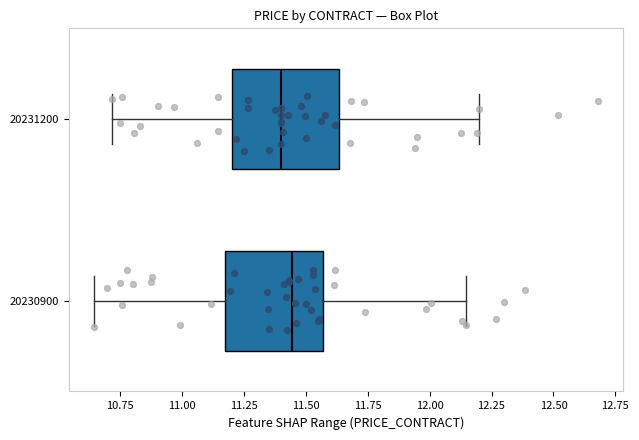

Reading bottom to top, read every box against the x-axis: the position of its median line, the range the box covers, and the ends of its whiskers. The values are not printed on the chart, so give them approximately, as read against the axis.

20230900: median 11.45, box 11.20 to 11.55, whiskers 10.65 to 12.15
20231200: median 11.40, box 11.20 to 11.65, whiskers 10.70 to 12.20